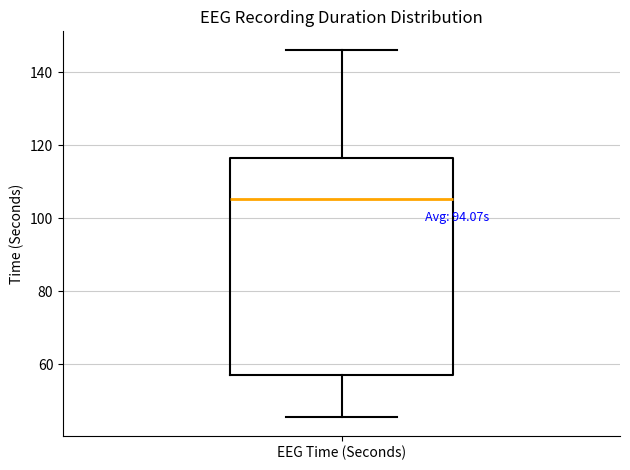

Where is the lower edge of the box for EEG Time (Seconds) on the y-axis? The values are not printed on the chart, so give them approximately, as read against the axis.

56